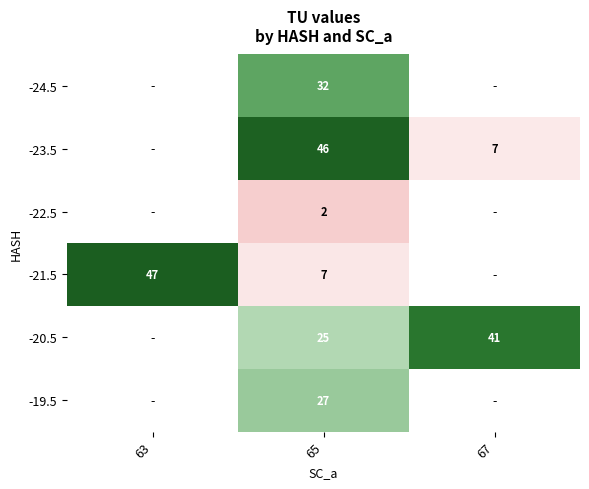

Count the number of categories in the chart.

3